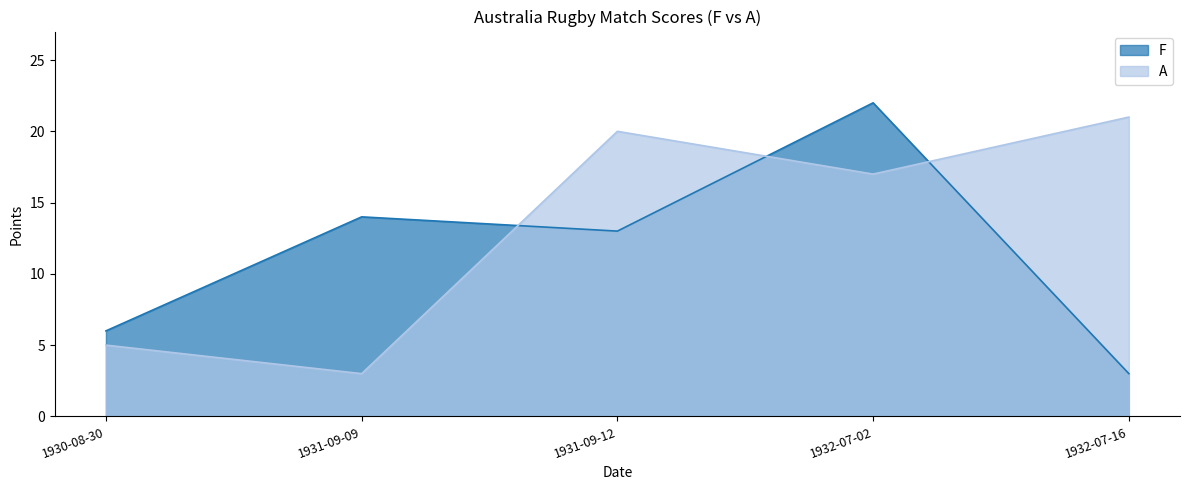

How many data points does each series have?

5